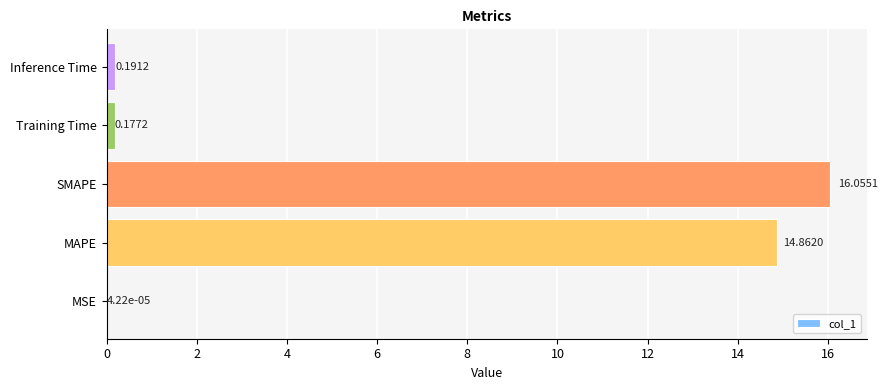

At which category does the chart reach its peak across all series?

SMAPE